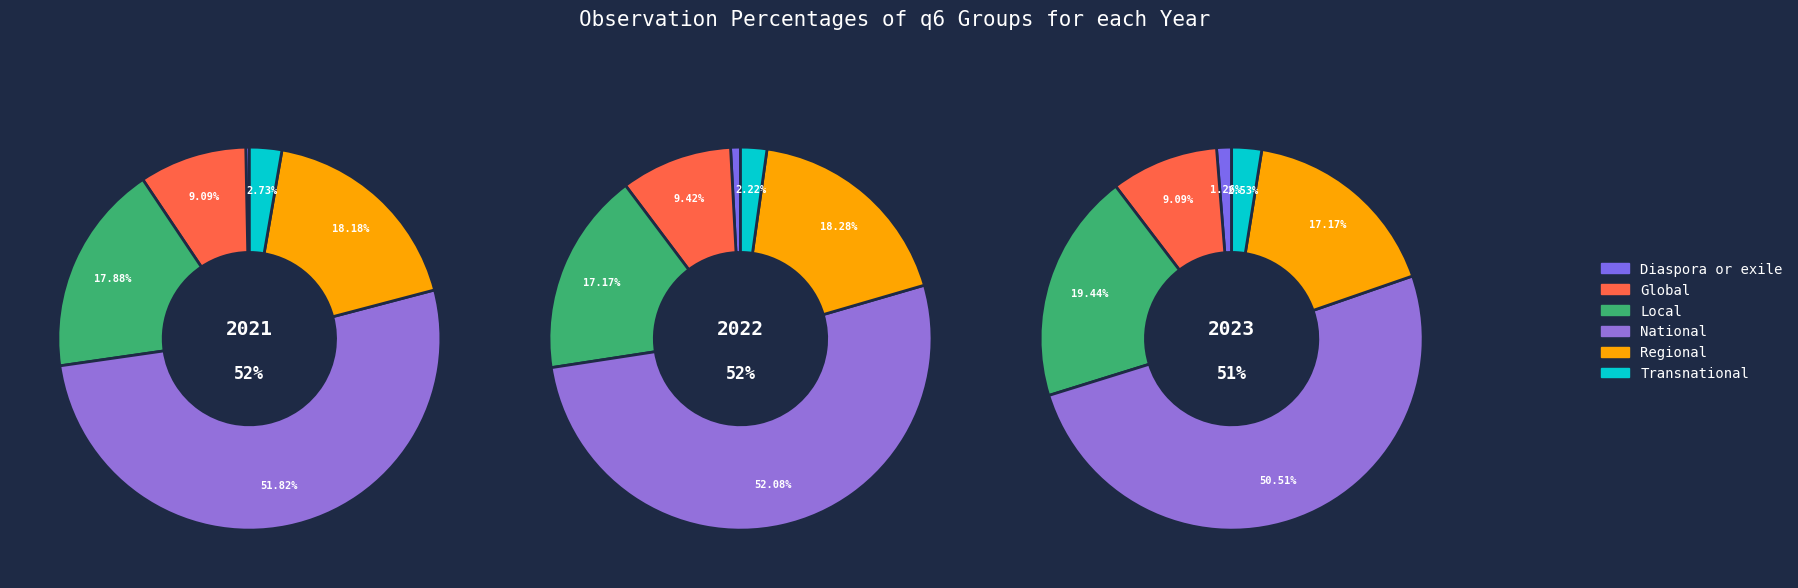

What is the largest slice in the pie chart?

National